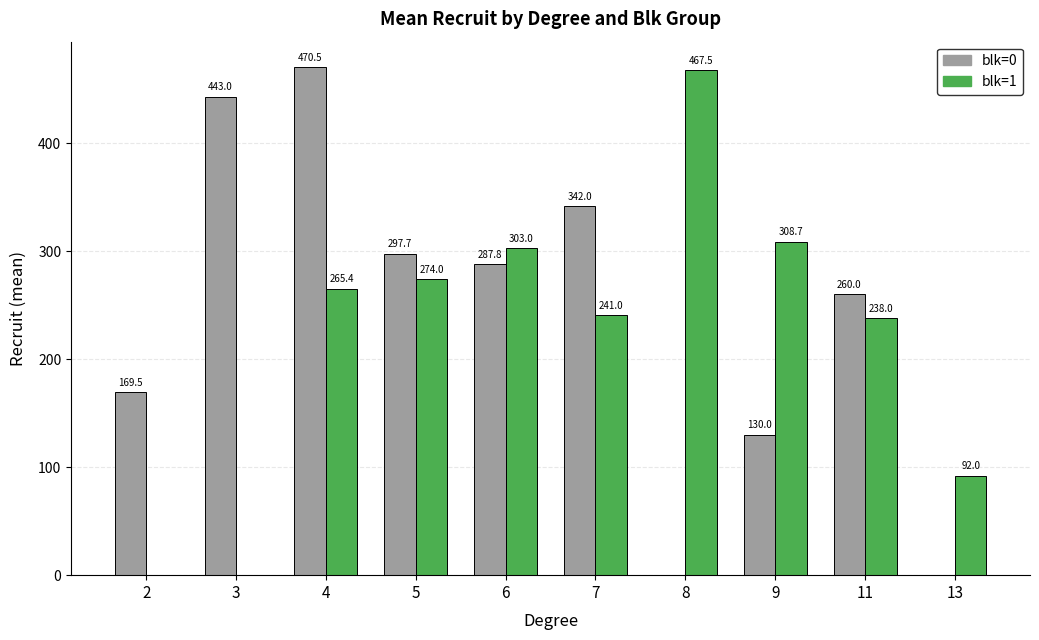

True or false: blk=1 has a value of 357.2 at 5.

False